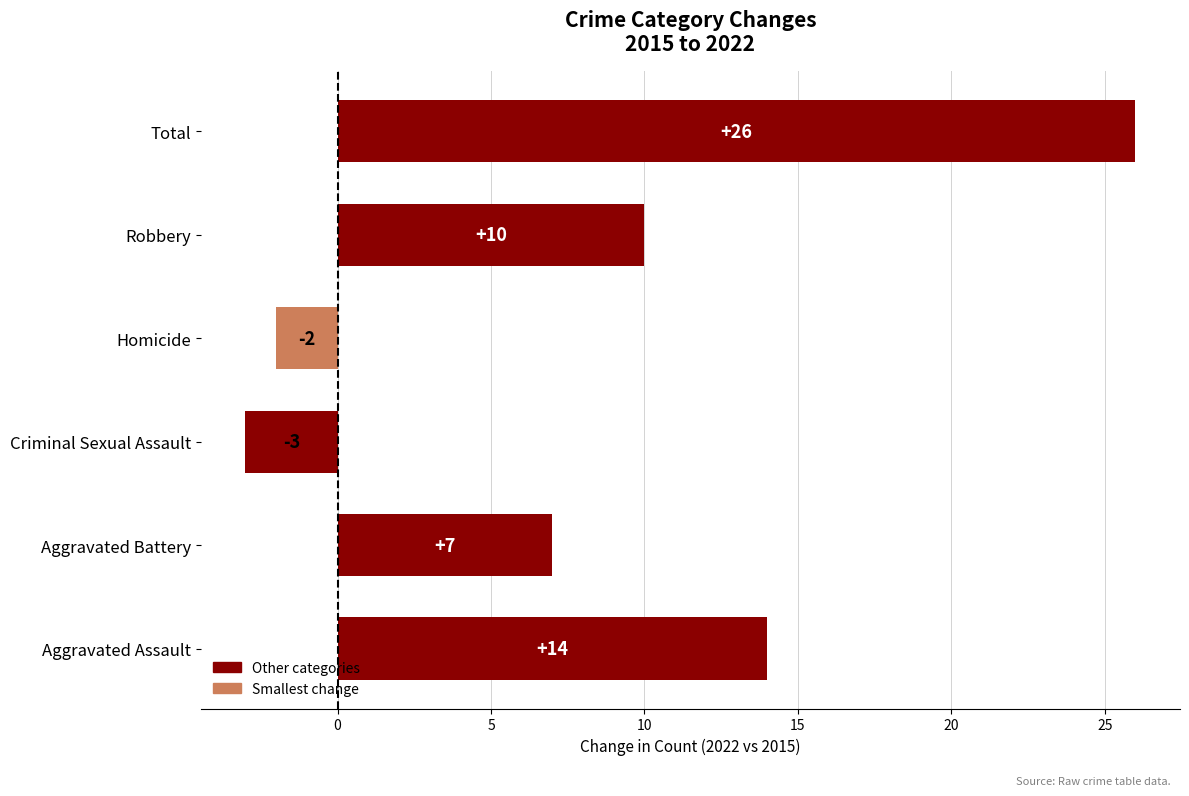

What is the smallest value displayed?

-3